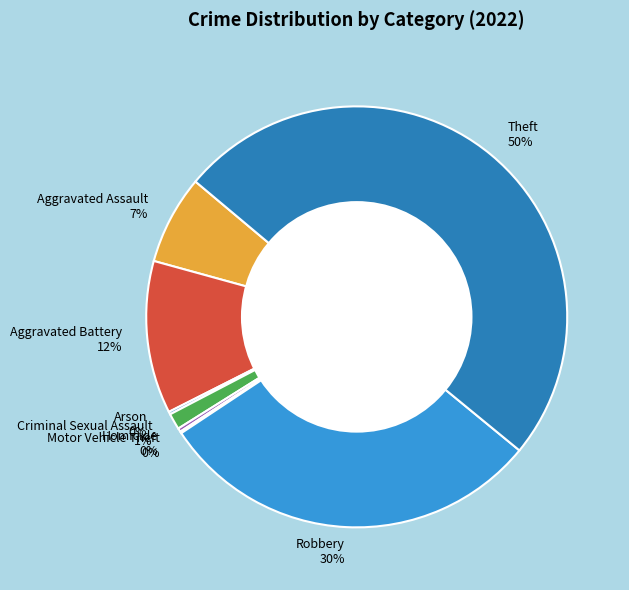

True or false: Aggravated Battery 12% accounts for 22% of the total.

False